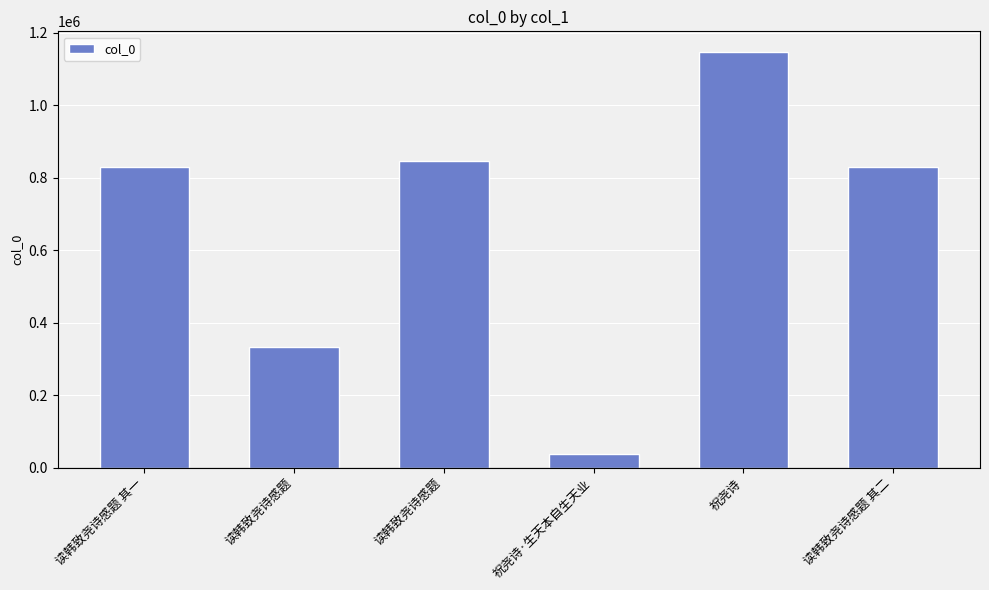

How many bars are there in total?

6